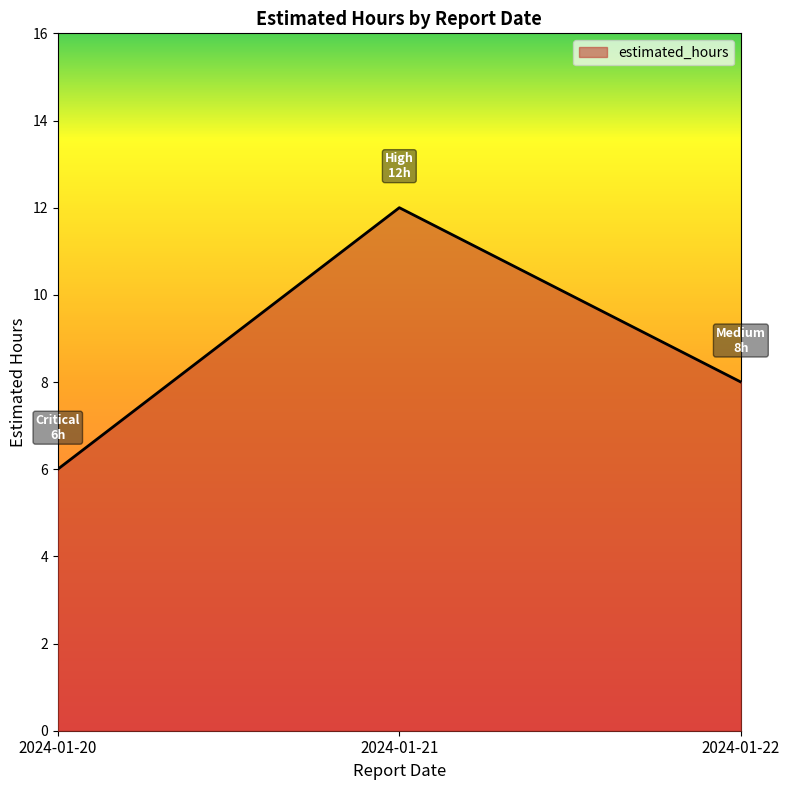

Reading left to right, what are all the values shown in this chart?

6	12	8